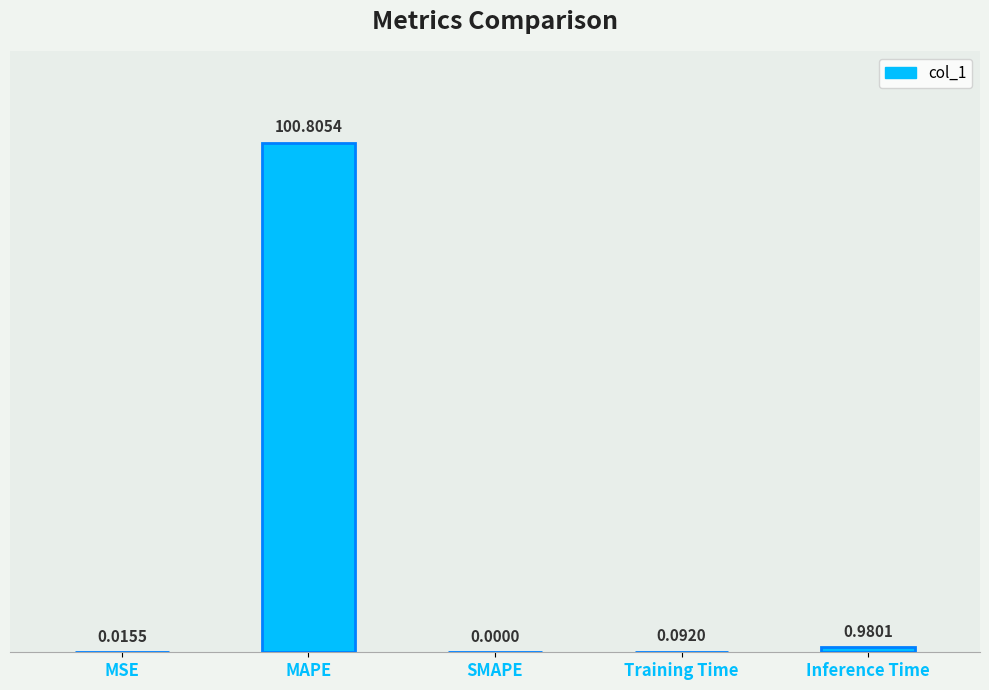

What is the average value?

20.4